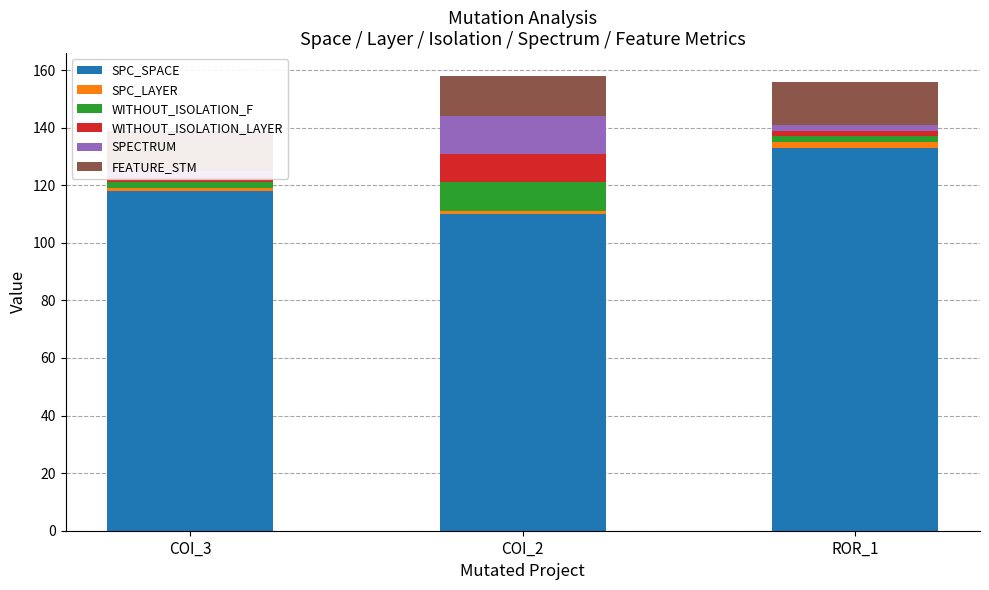

At which category is the sum across all series the highest?

COI_2